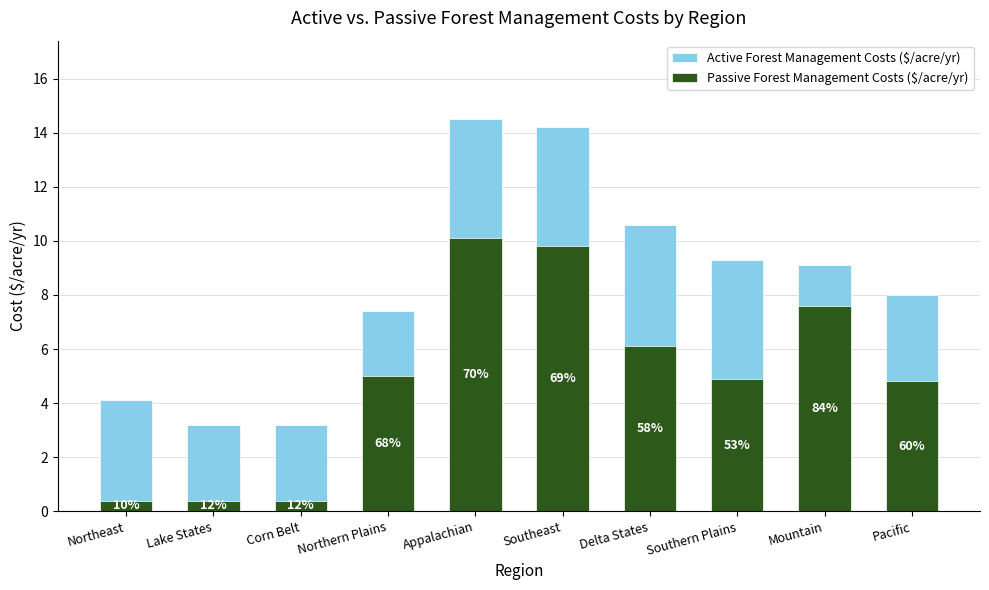

What is the sum of the Passive Forest Management Costs ($/acre/yr) values at Delta States and Appalachian?

16.2